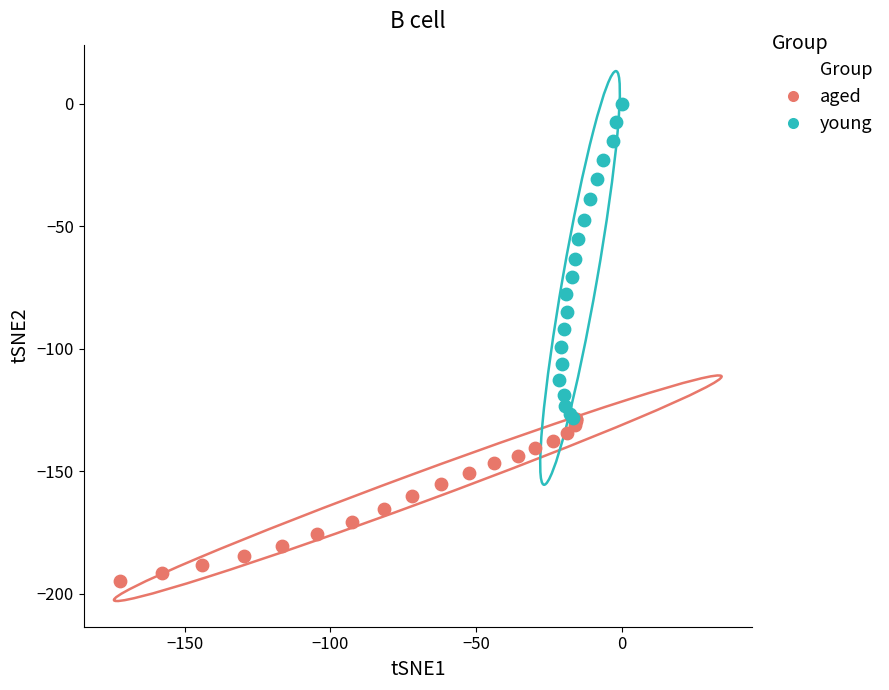

Which series has the largest Y range (max minus min)?

young